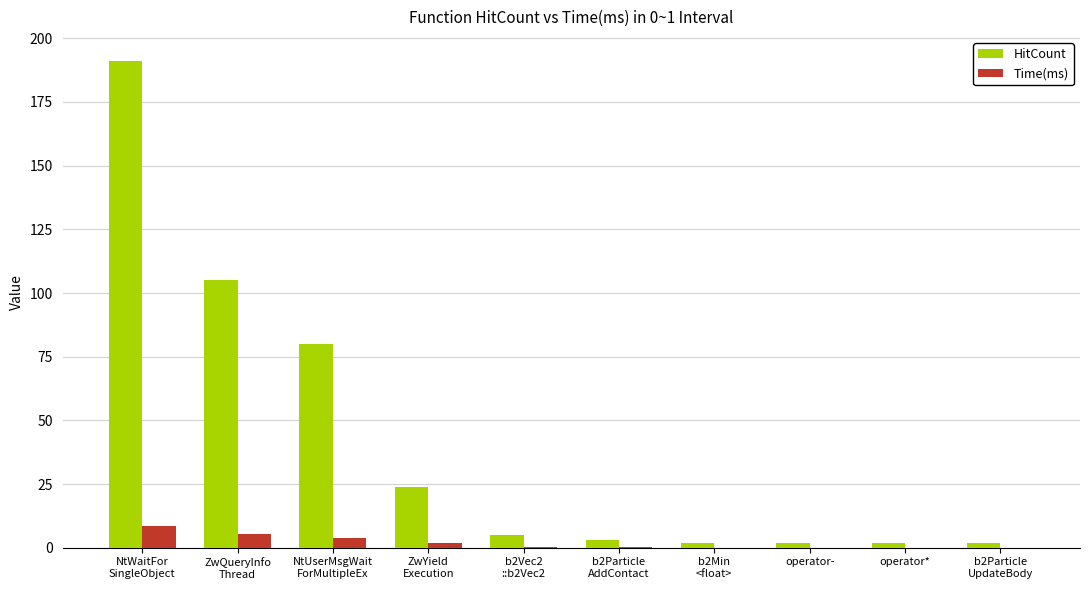

Which series has the largest total across all categories?

HitCount